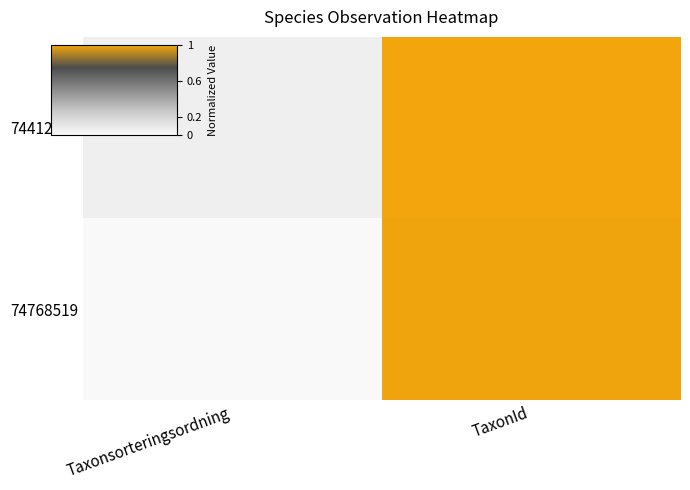

List the series in order of their overall mean, highest first.

74412197, 74768519